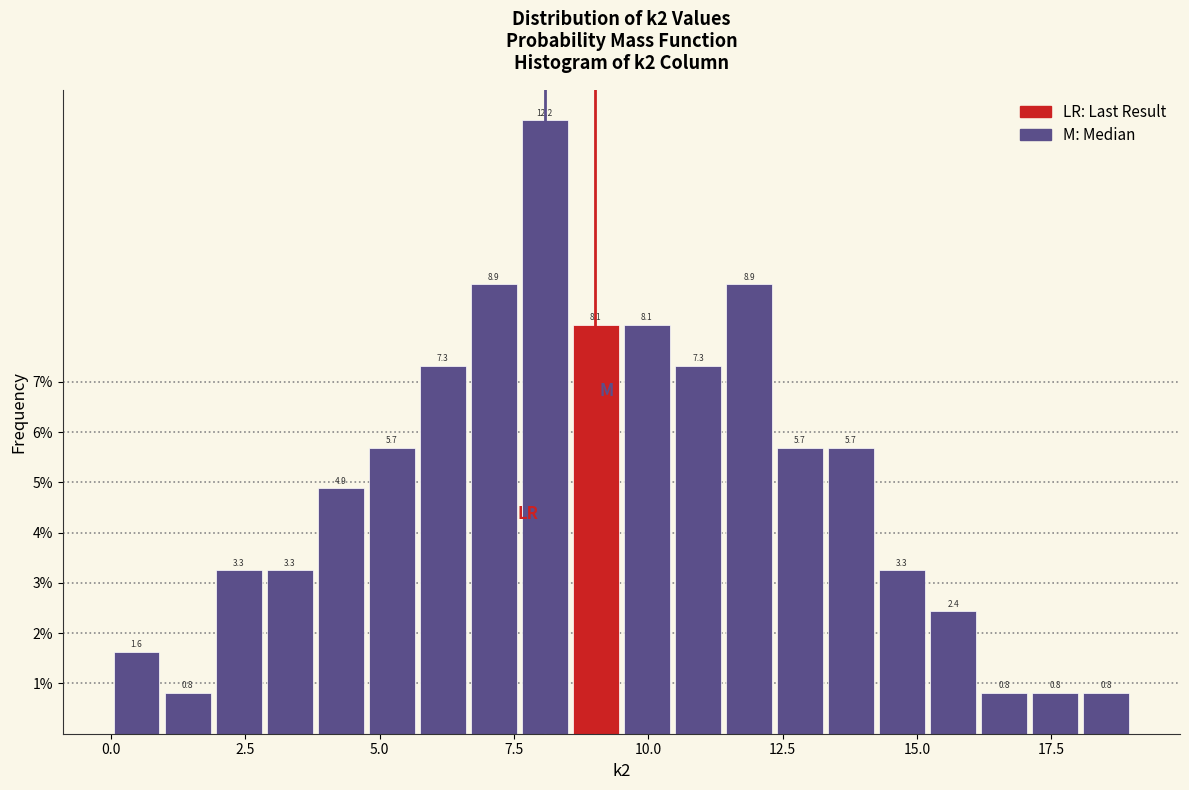

Read against the x-axis, roughly where is the centre of the tallest bar?

8.0